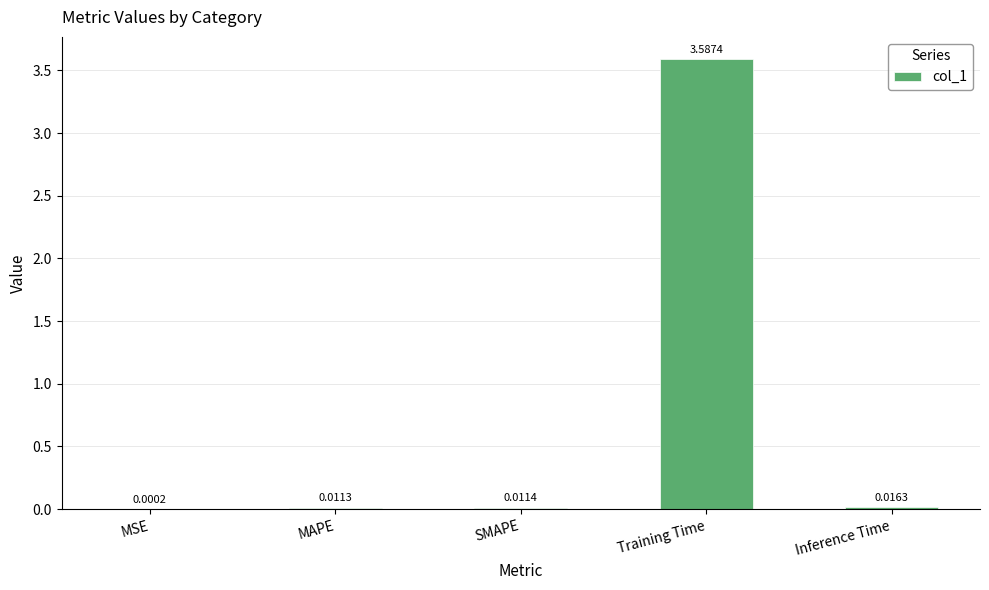

What is the sum of all values?

3.6